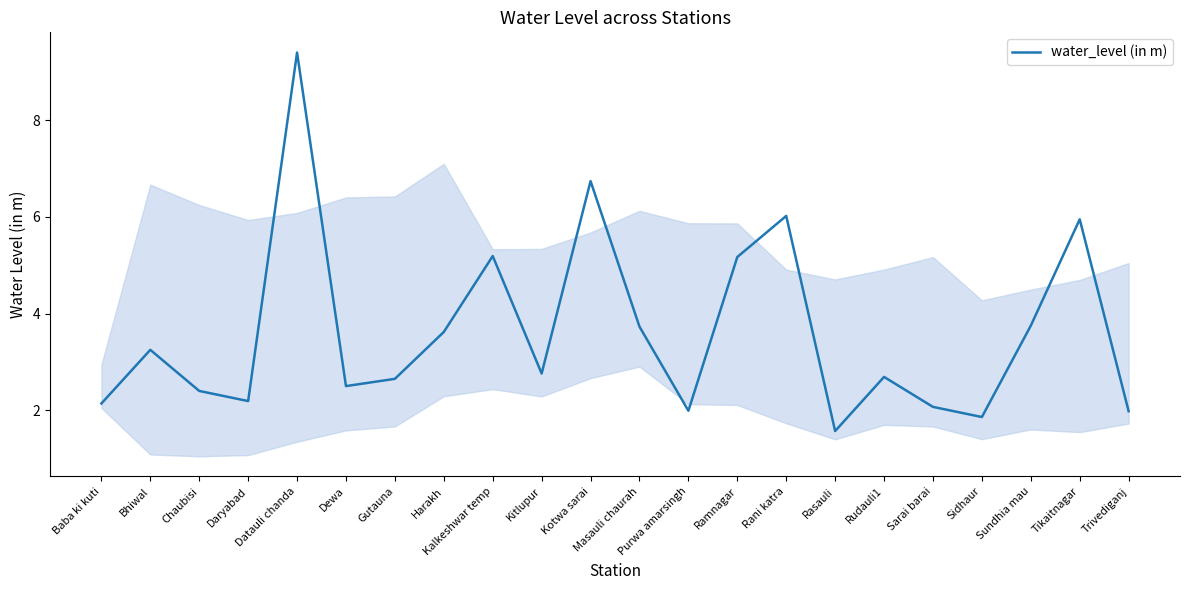

Where is the first local minimum?

Daryabad